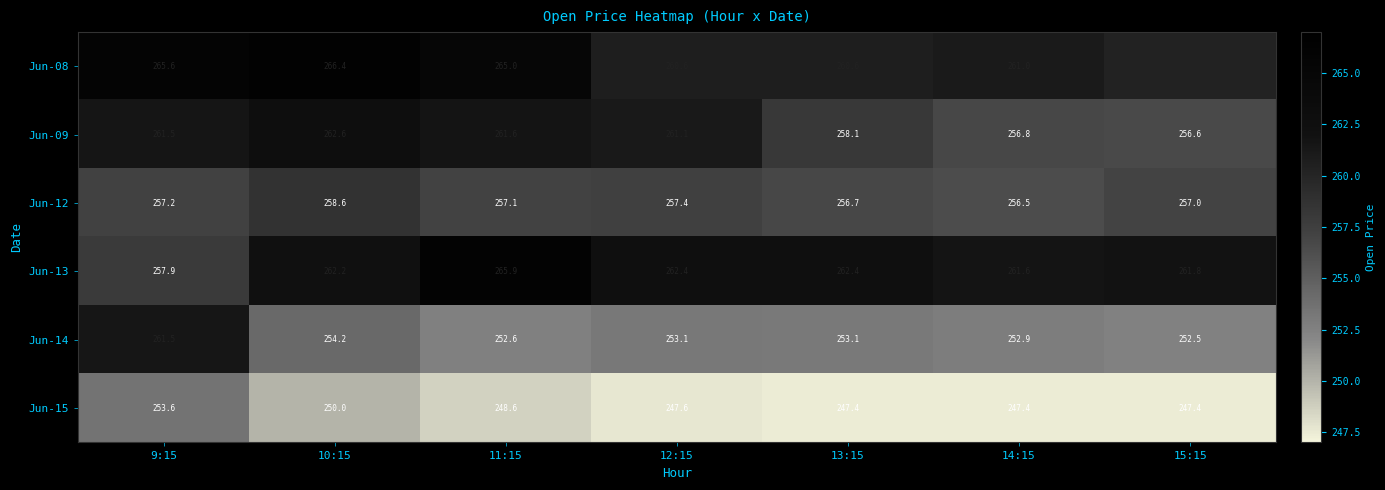

Where is Jun-15 nearest to the value 250?

10:15